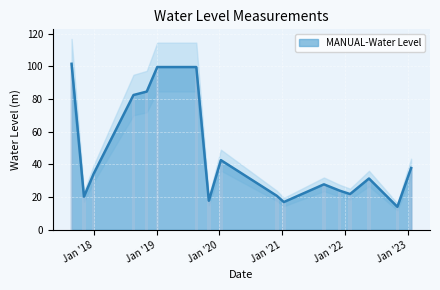

What is the maximum value for MANUAL-Water Level?

101.5